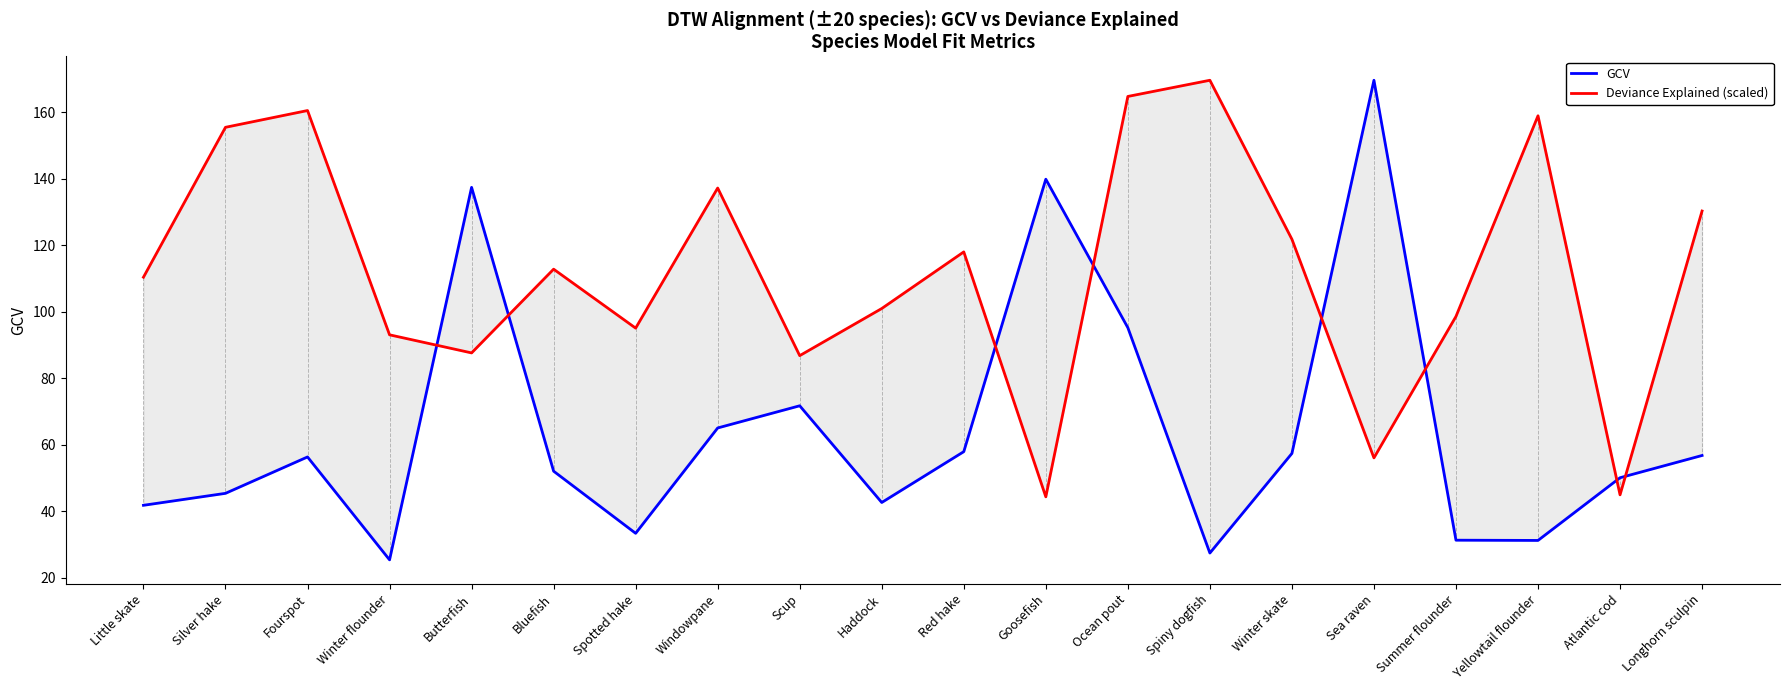

List the series in order of their peak value, lowest first.

GCV, Deviance Explained (scaled)